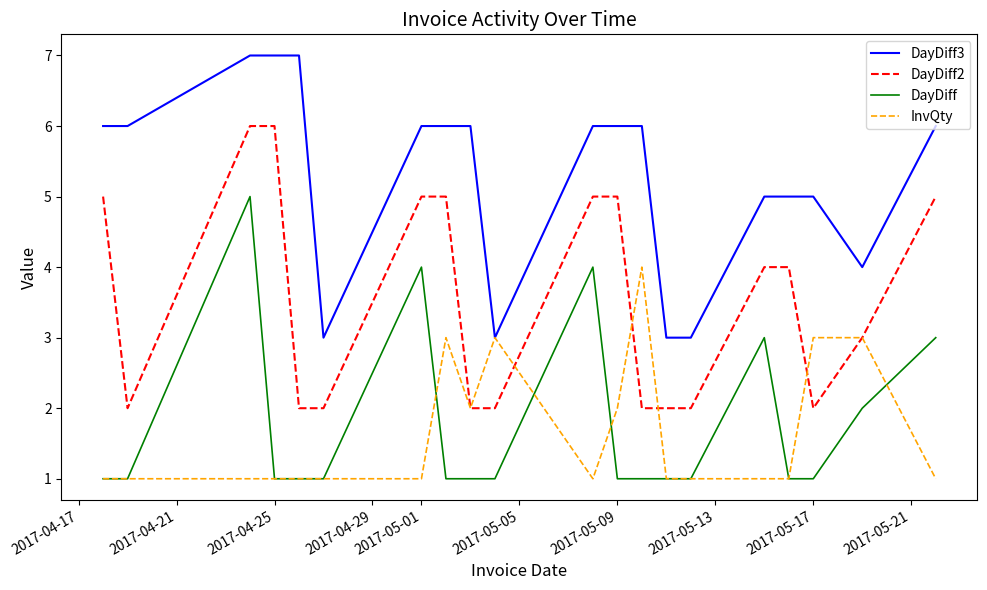

True or false: DayDiff3 and DayDiff intersect in this chart.

False